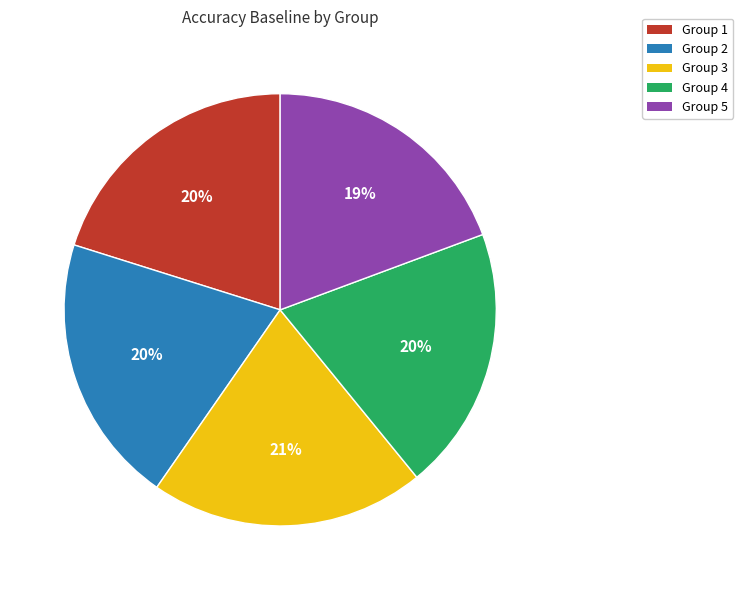

To the nearest percent, what is the difference between the Group 5 and Group 2 slice percentages?

1%